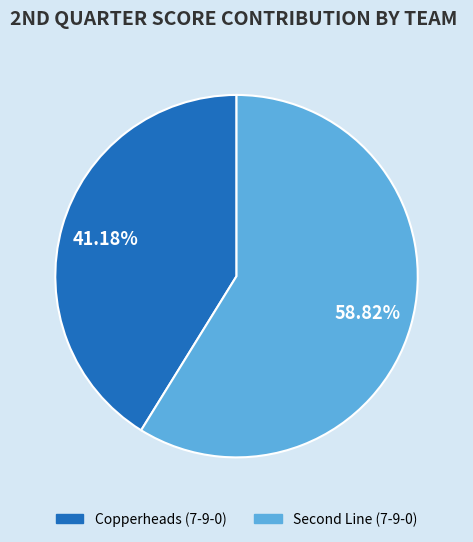

Which category has the biggest portion of the pie?

Second Line (7-9-0)